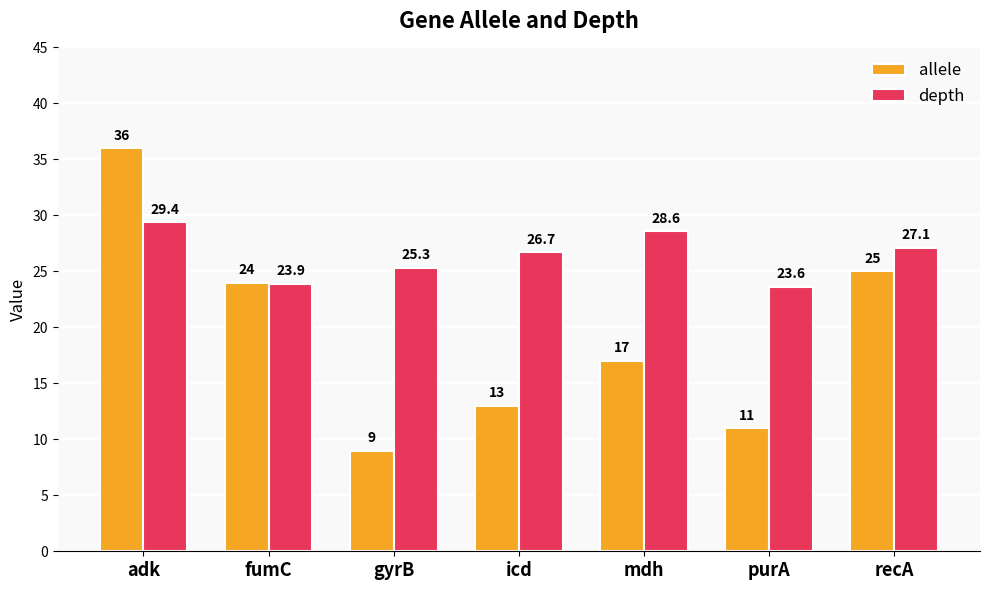

Which series has the widest spread of values?

allele